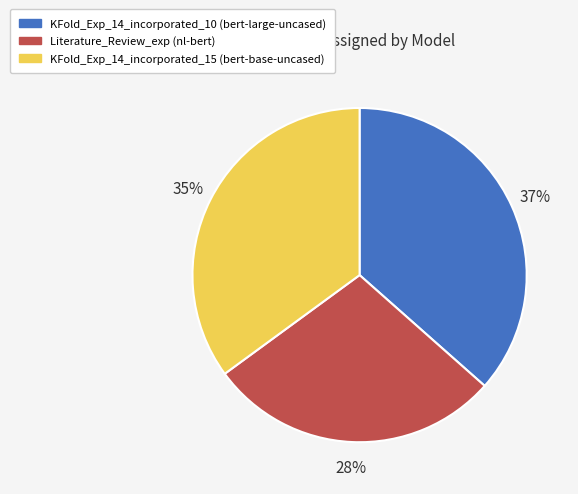

Rank the categories by value from highest to lowest.

KFold_Exp_14_incorporated_10, KFold_Exp_14_incorporated_15, Literature_Review_exp